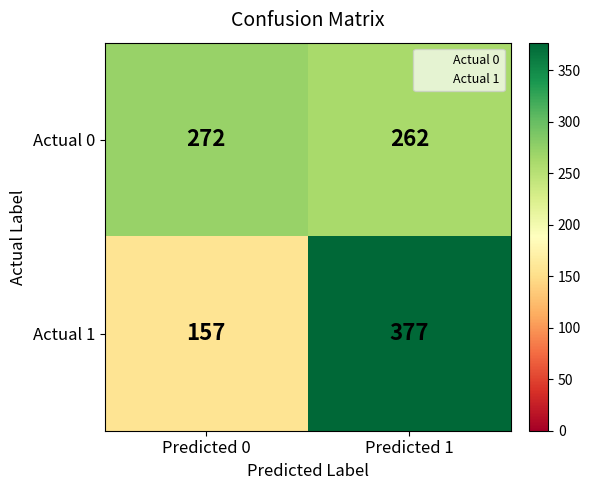

At which label is Actual 1 closest to 267?

Predicted 0